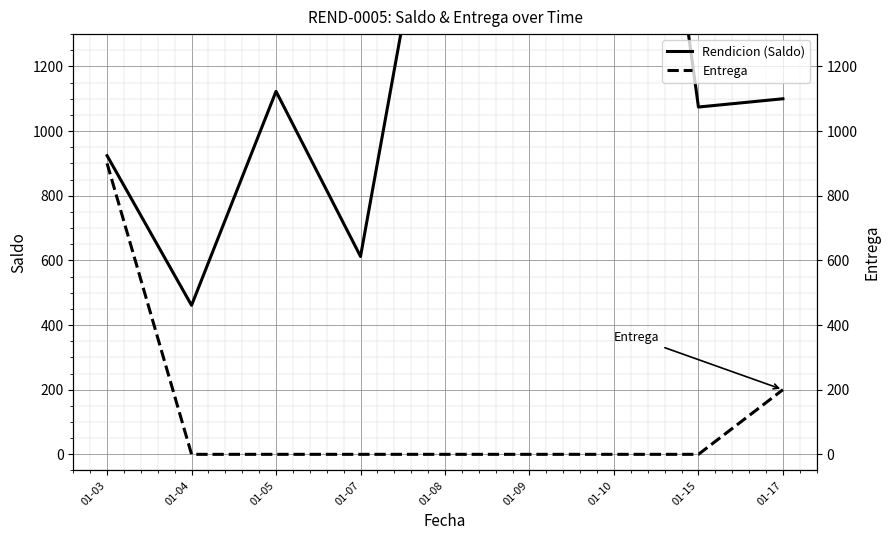

True or false: Entrega has more than 2 interior local peaks.

False